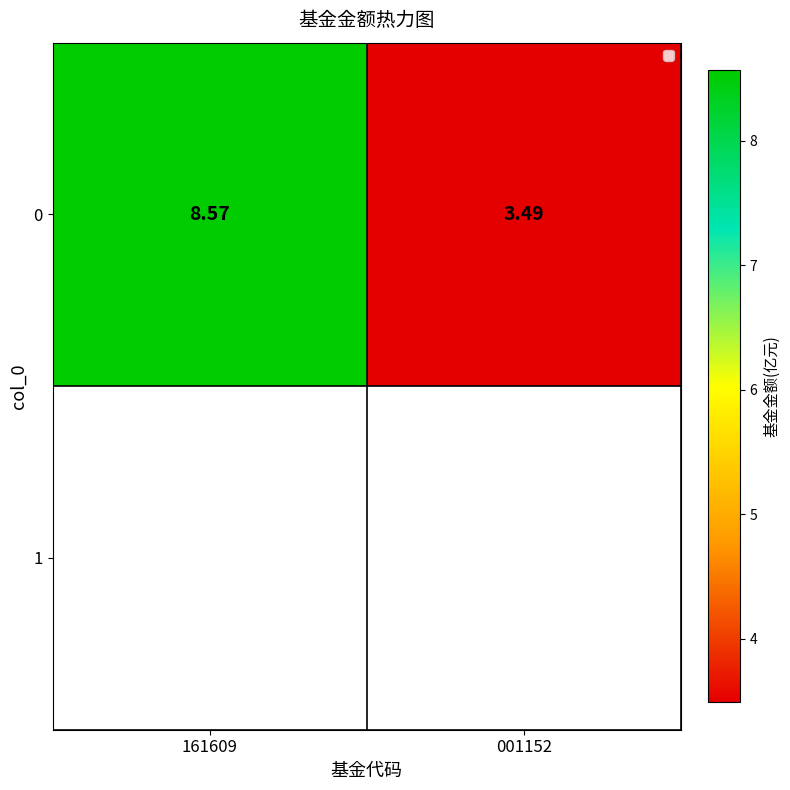

What is the average value?

6.0